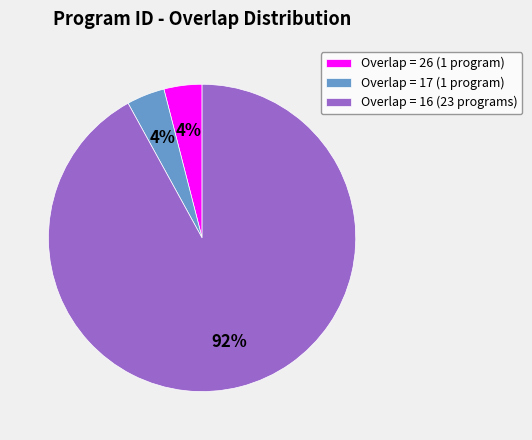

What is the largest slice in the pie chart?

Overlap = 16 (23 programs)